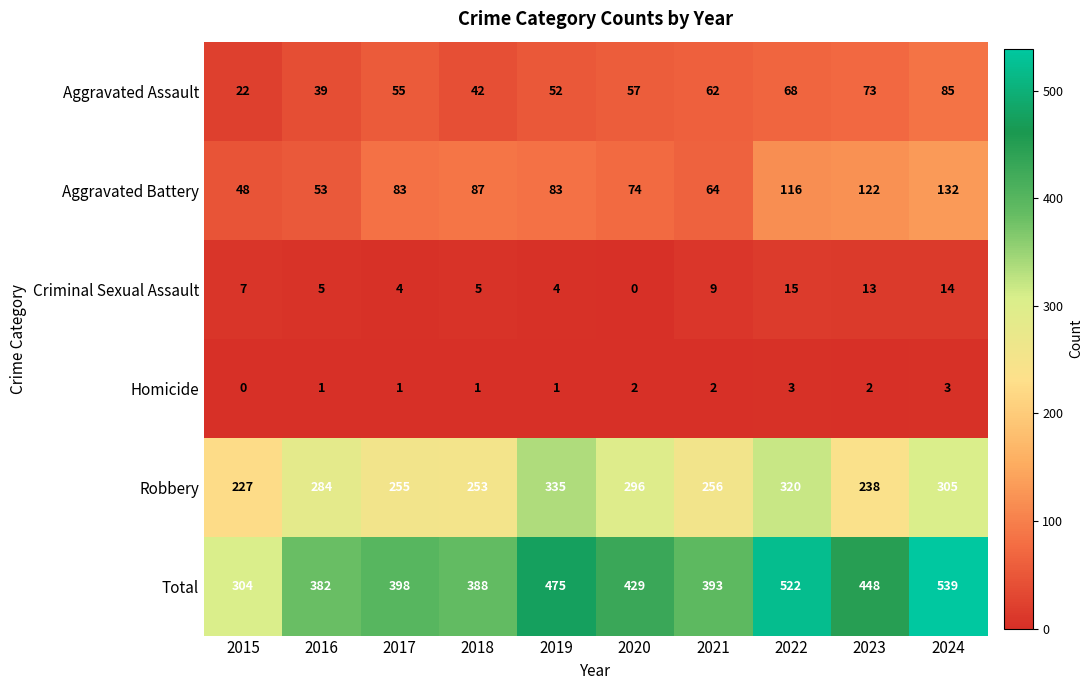

What value does the Criminal Sexual Assault series have at 2024, to the nearest 10?

10